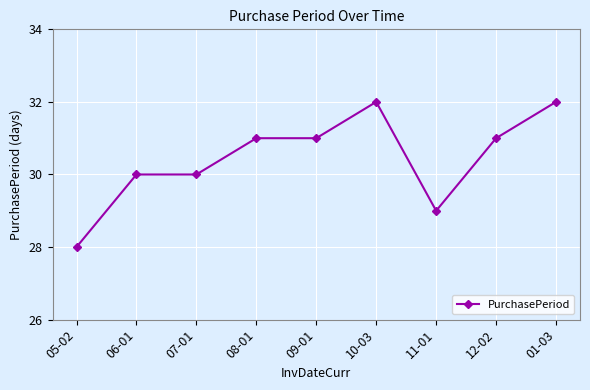

Count the number of data series in this chart.

1